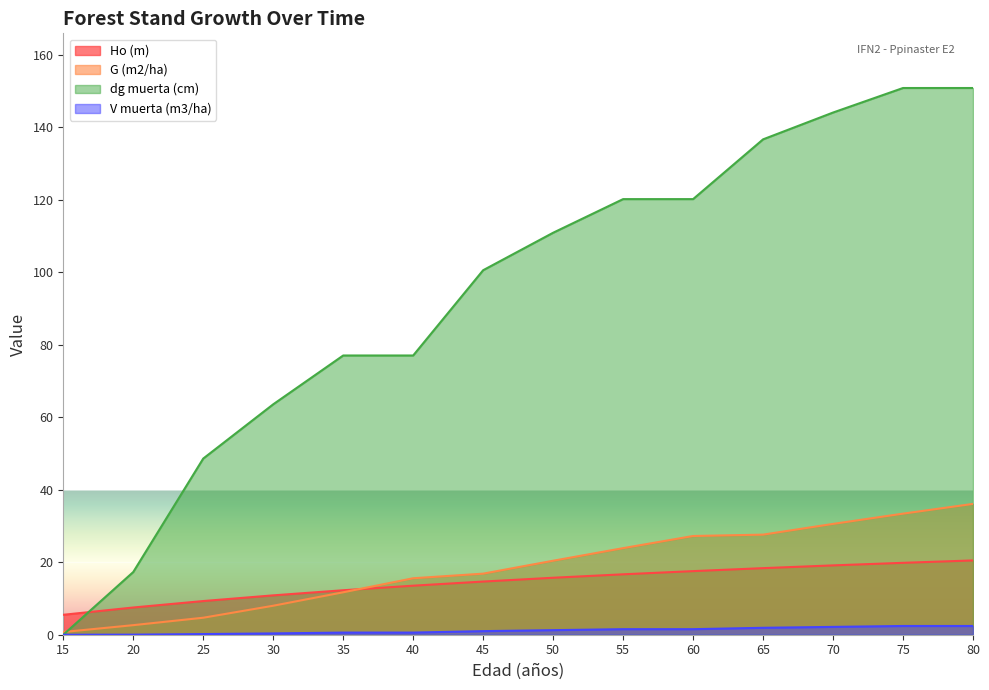

Reading right to left, list all the values displayed in this chart.

Ho (m): 80=20.5	75=19.8	70=19.1	65=18.4	60=17.6	55=16.7	50=15.7	45=14.7	40=13.5	35=12.3	30=10.9	25=9.3	20=7.5	15=5.5
G (m2/ha): 80=36.1	75=33.4	70=30.6	65=27.6	60=27.2	55=23.9	50=20.4	45=16.9	40=15.6	35=11.7	30=8.0	25=4.7	20=2.6	15=0.8
dg muerta (cm): 80=150.9	75=150.9	70=144.1	65=136.7	60=120.2	55=120.2	50=110.9	45=100.6	40=77.0	35=77.0	30=63.6	25=48.6	20=17.3	15=0.0
V muerta (m3/ha): 80=2.4	75=2.4	70=2.2	65=1.9	60=1.5	55=1.5	50=1.3	45=1.0	40=0.6	35=0.6	30=0.4	25=0.2	20=0.0	15=0.0